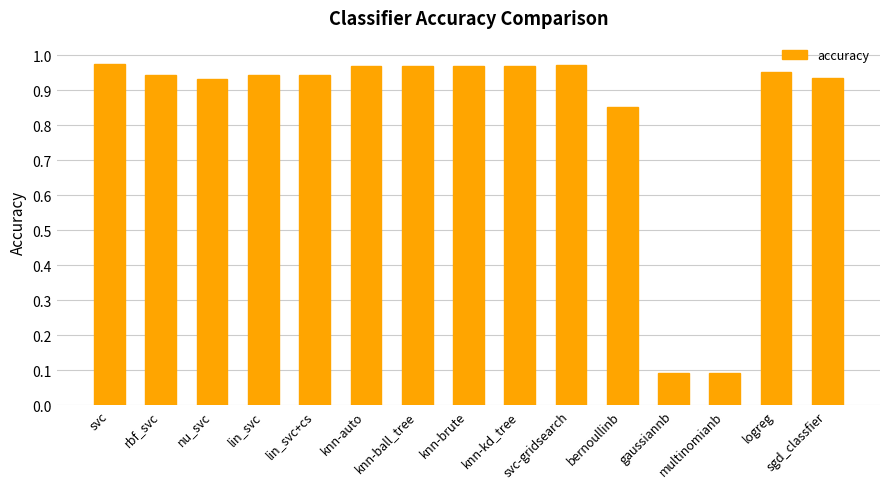

What is the minimum value shown in the chart?

0.1